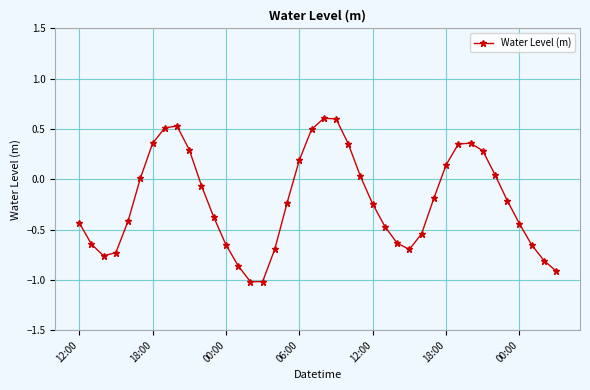

True or false: there are more than 2 points higher than both neighbors.

True